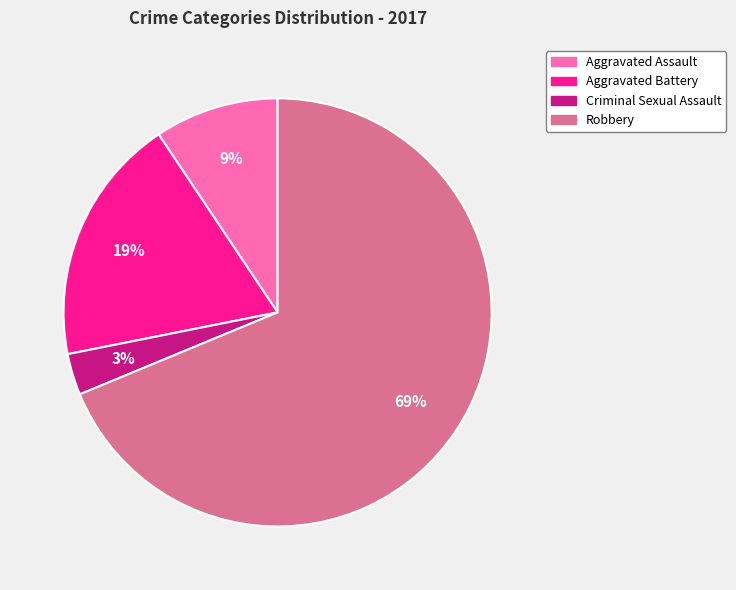

To the nearest percent, what is the combined percentage of Criminal Sexual Assault and Aggravated Battery?

22%